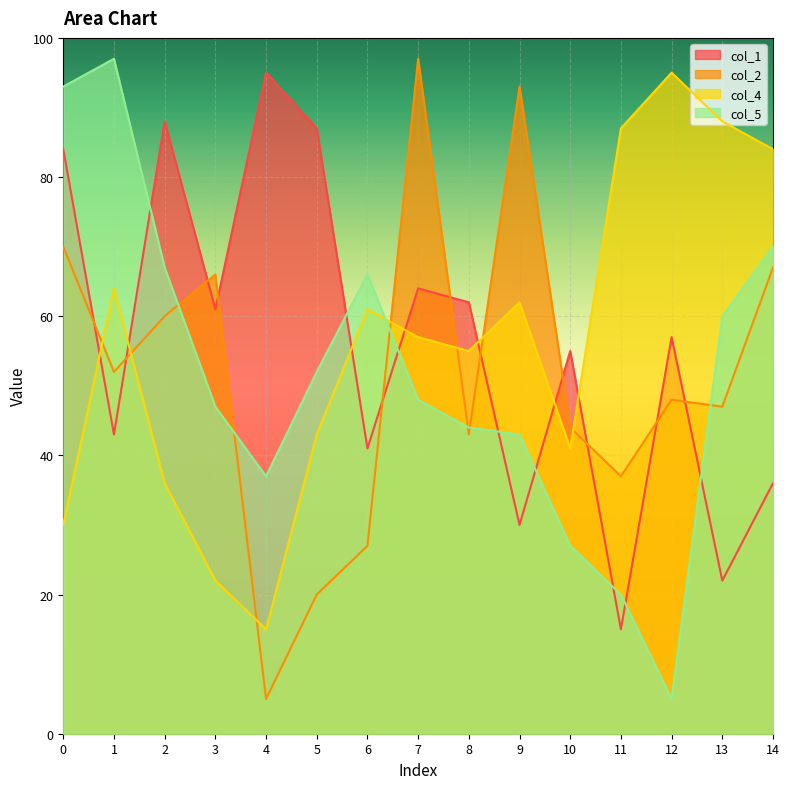

What is the difference between the maximum and minimum values in the col_2 series?

92